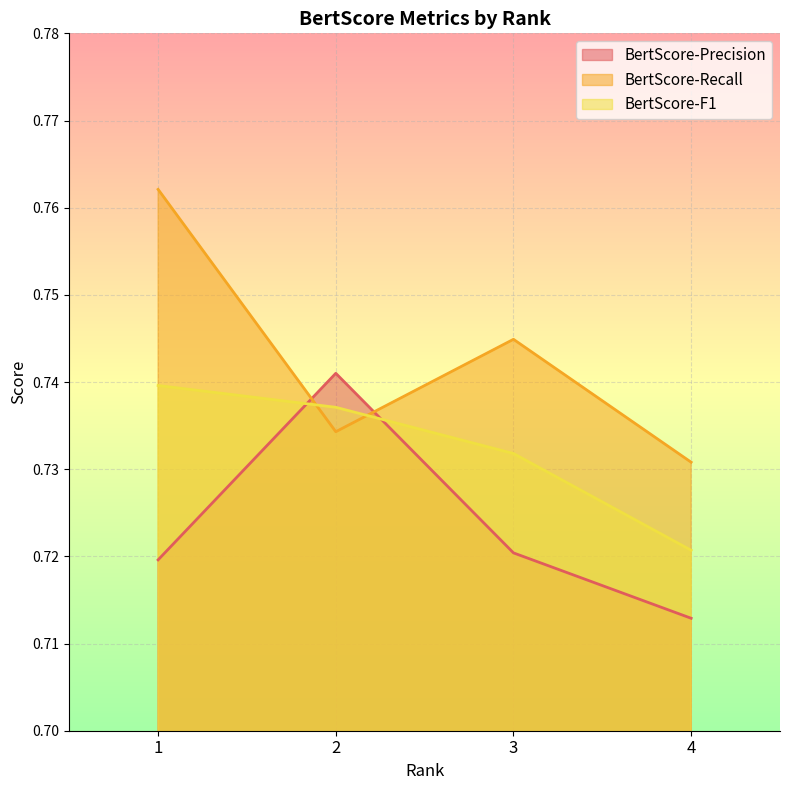

True or false: BertScore-Precision and BertScore-Recall intersect in this chart.

True